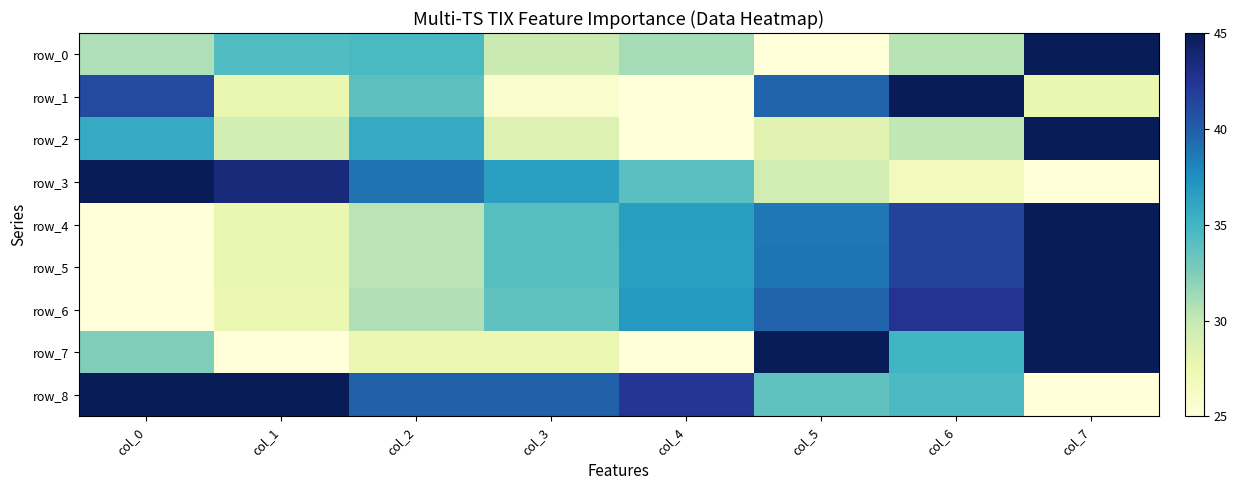

Which series has the largest range (max minus min)?

row_0